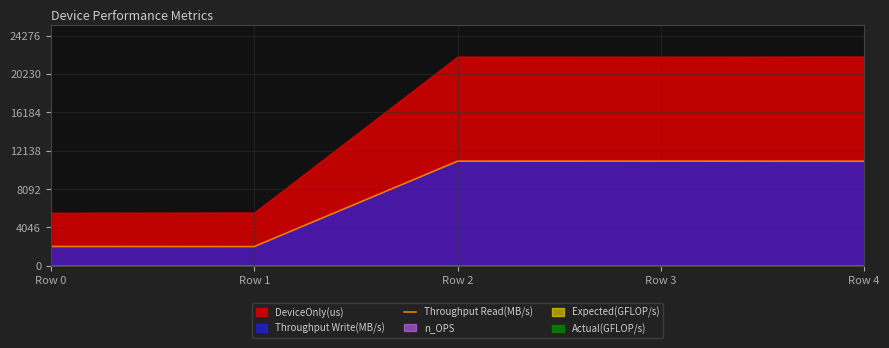

What is the change in value from Row 3 to Row 4?

-8.9